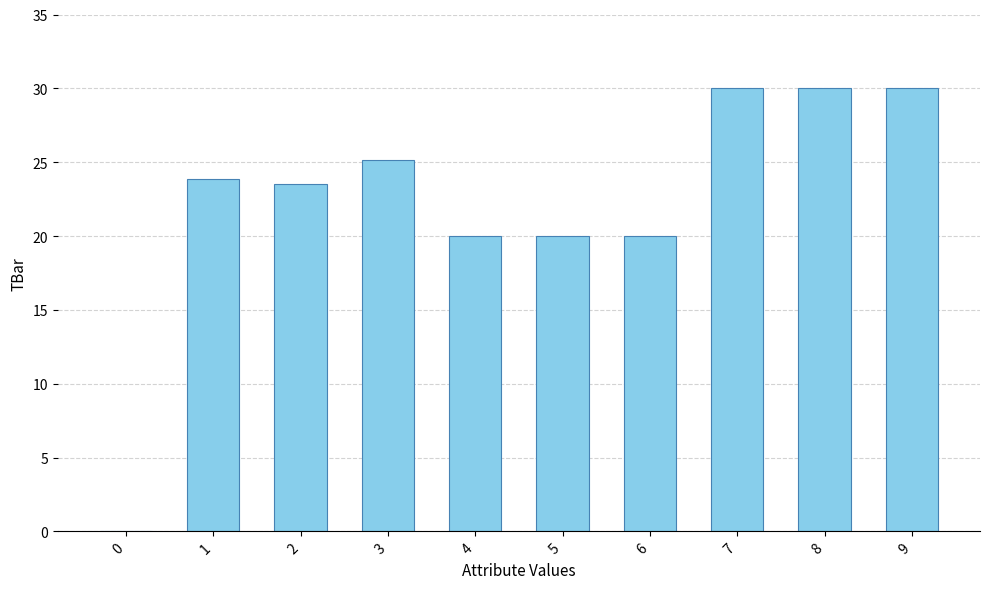

What is the sum of the values at 1 and 7?

53.8